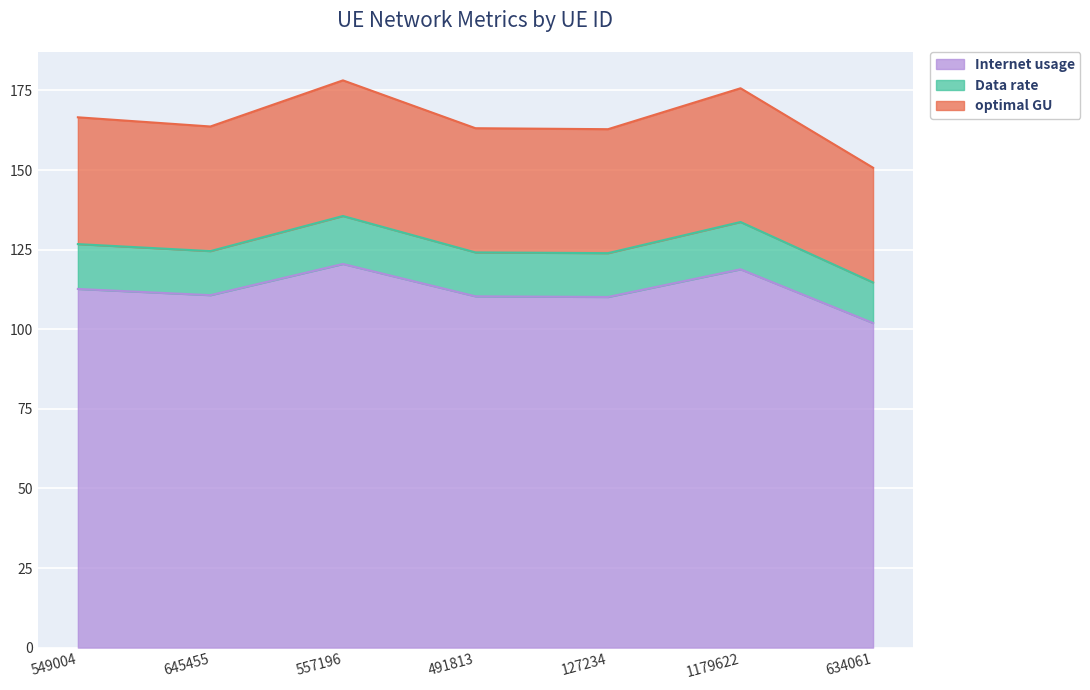

True or false: Internet usage has a value of 118.8 at 1179622.

True